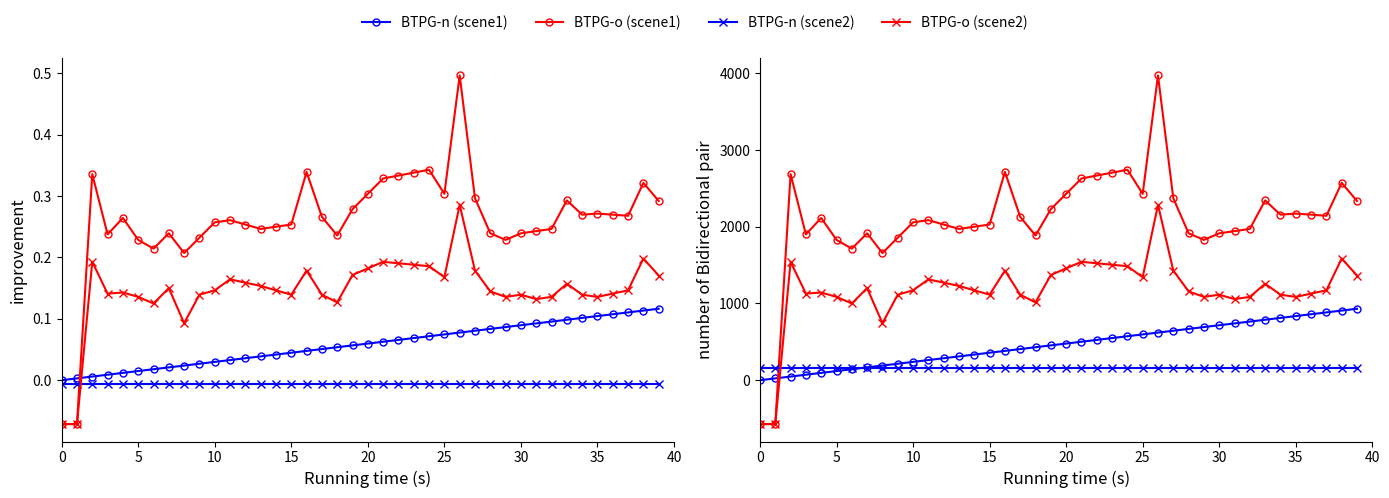

What is the value of the BTPG-o (scene2) point at the 5th from the left?

1142.9